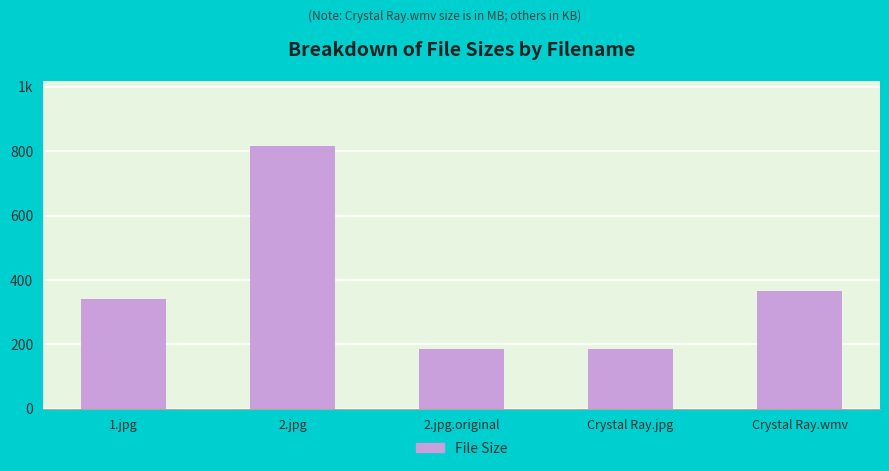

At which label does the data first exceed 341?

1.jpg